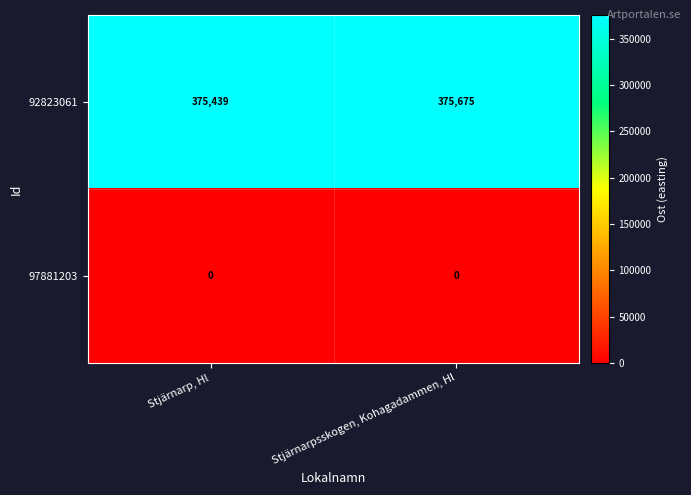

What is the maximum value shown in the chart?

375675